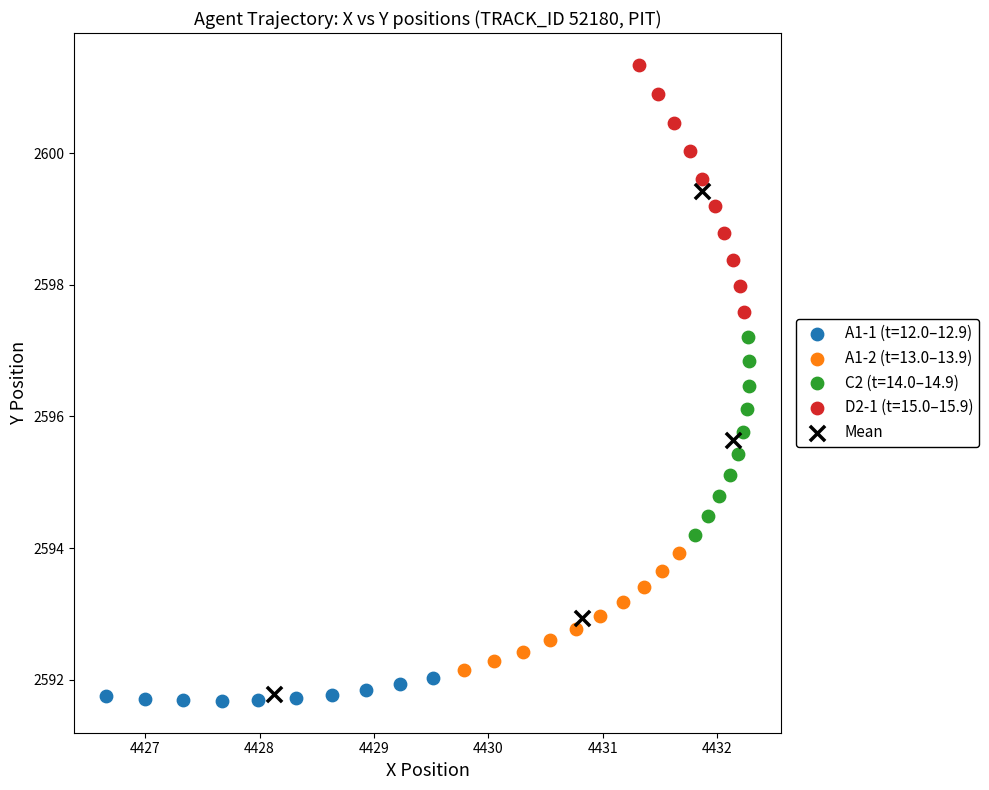

Which series contains the highest Y value?

D2-1 (t=15.0–15.9)